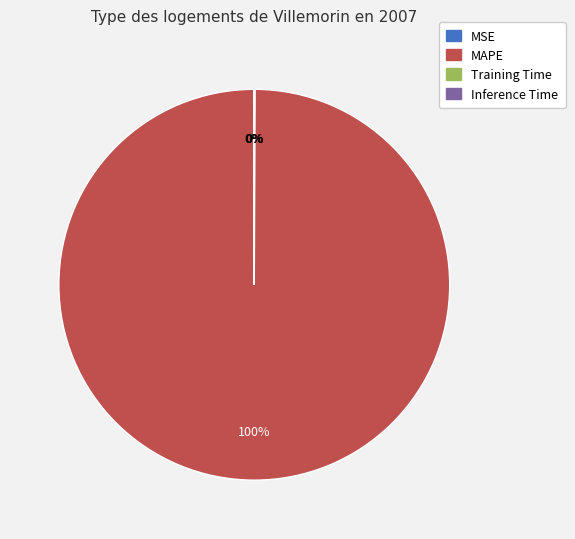

What is the largest slice in the pie chart?

MAPE